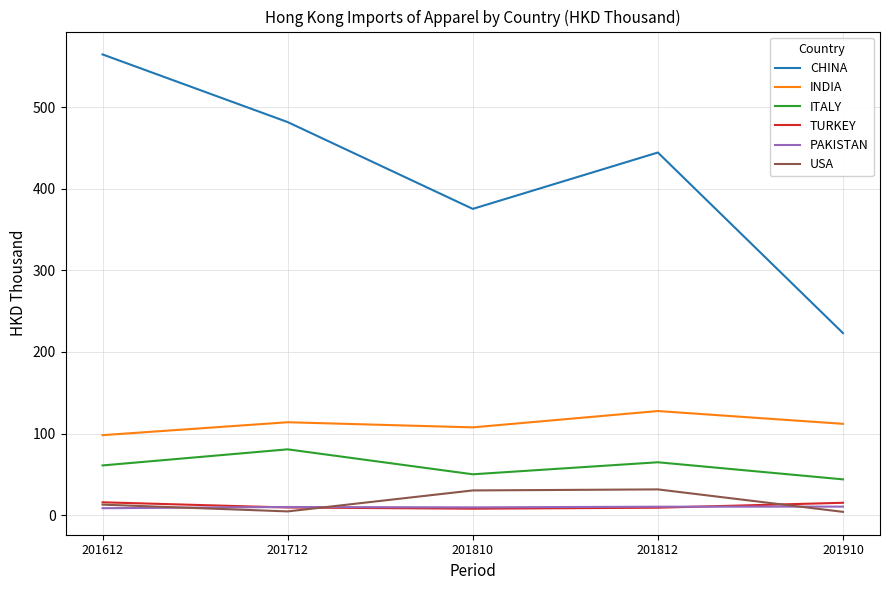

Where does the PAKISTAN series first go above 9?

201712